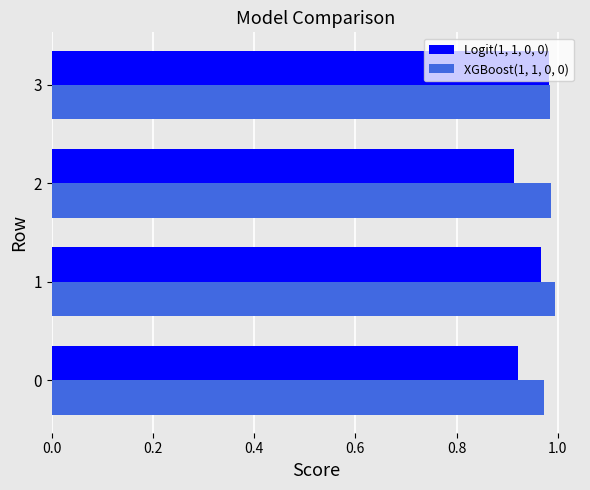

The value of XGBoost(1, 1, 0, 0) at 1 is 1.0. True or false?

True